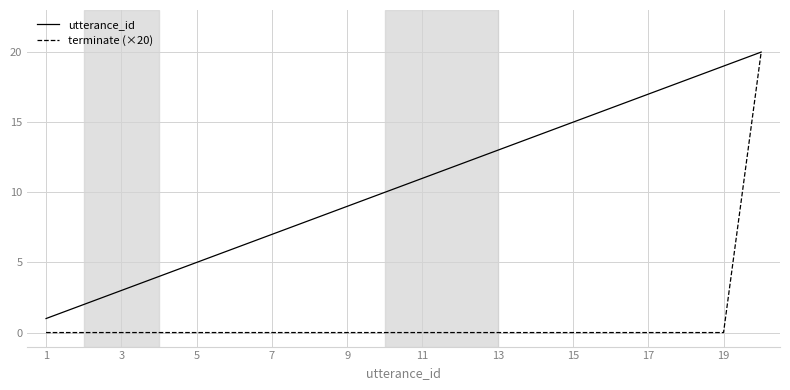

Which series has the largest total across all categories?

utterance_id